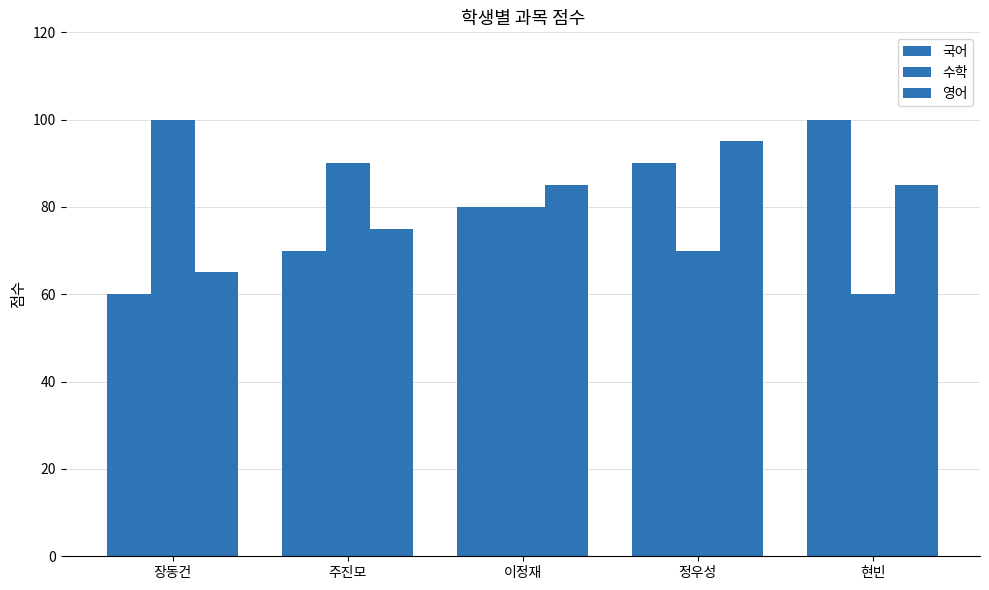

What position from the left is 정우성?

4